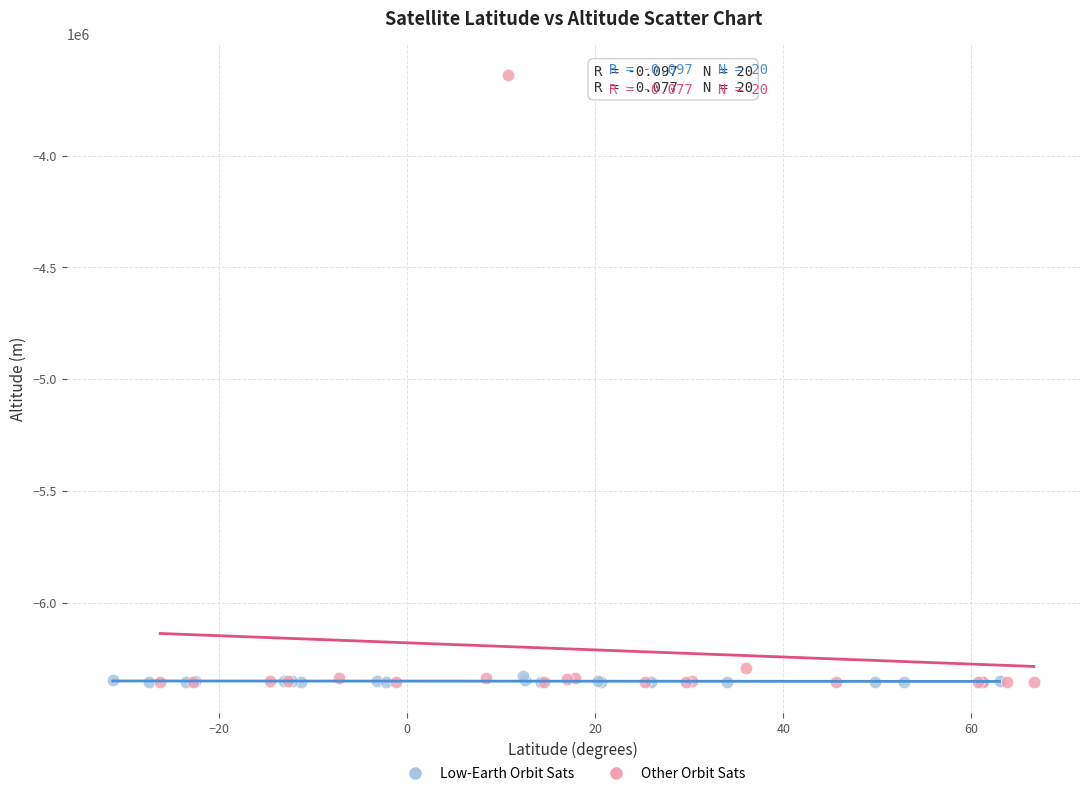

Which series has the largest Y range (max minus min)?

Other Orbit Sats